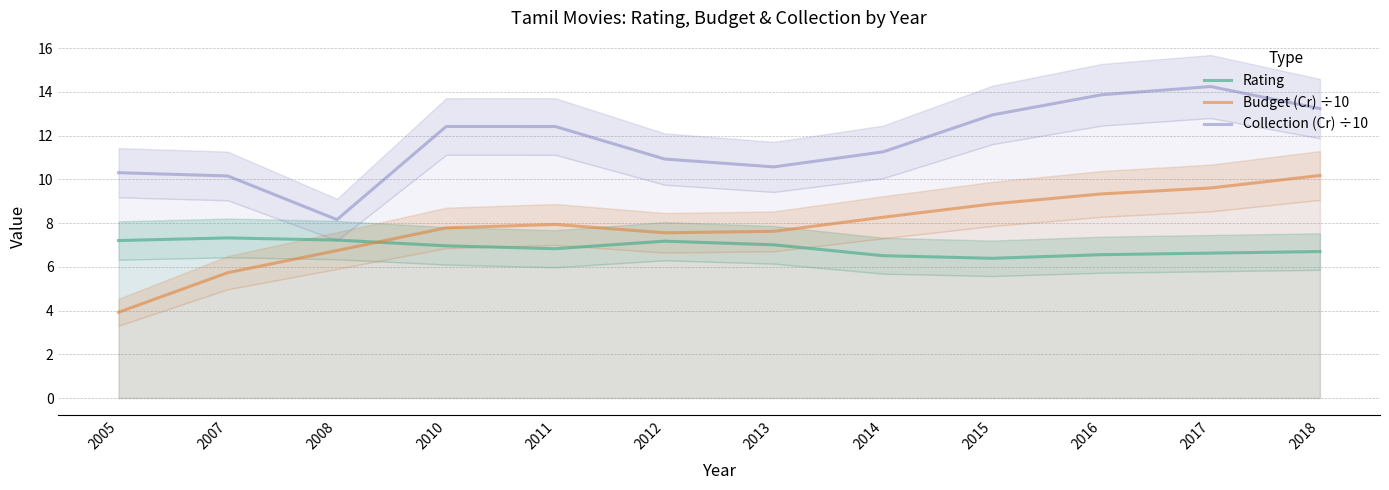

What are all the series names shown in the legend?

Rating, Budget (Cr) ÷10, Collection (Cr) ÷10